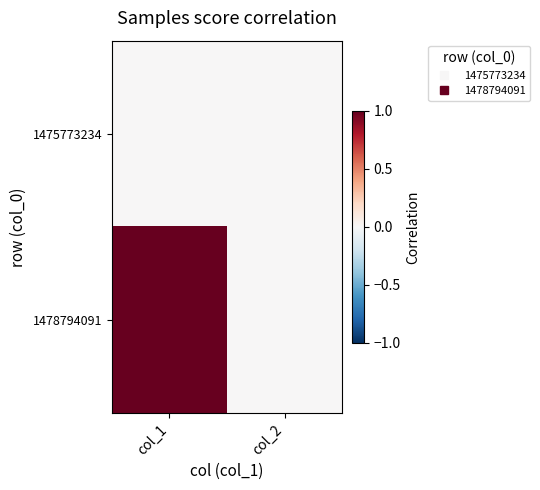

List the series in order of their peak value, highest first.

1478794091, 1475773234